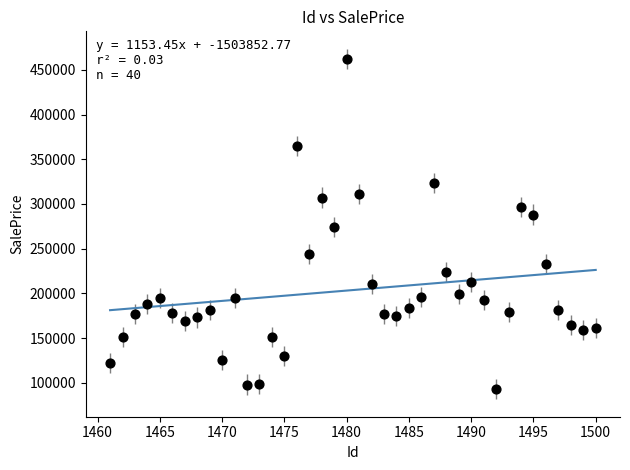

What is the range of X values (max minus min)?

39.0